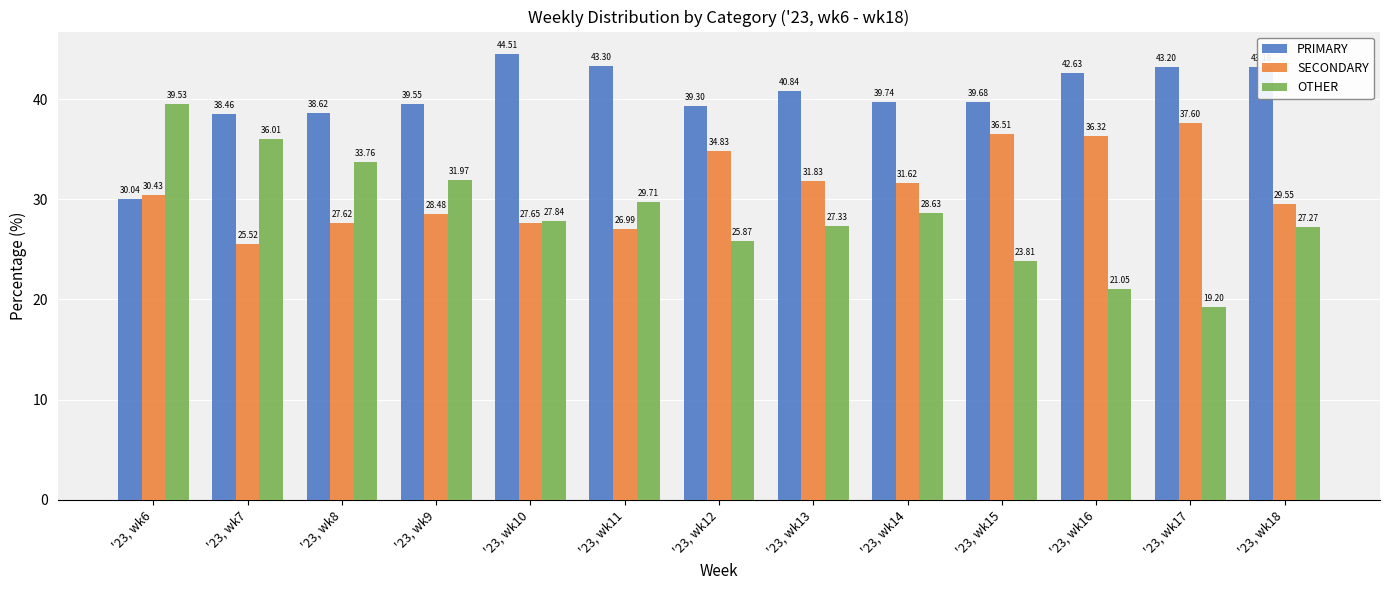

What is the highest value of the PRIMARY series?

44.5